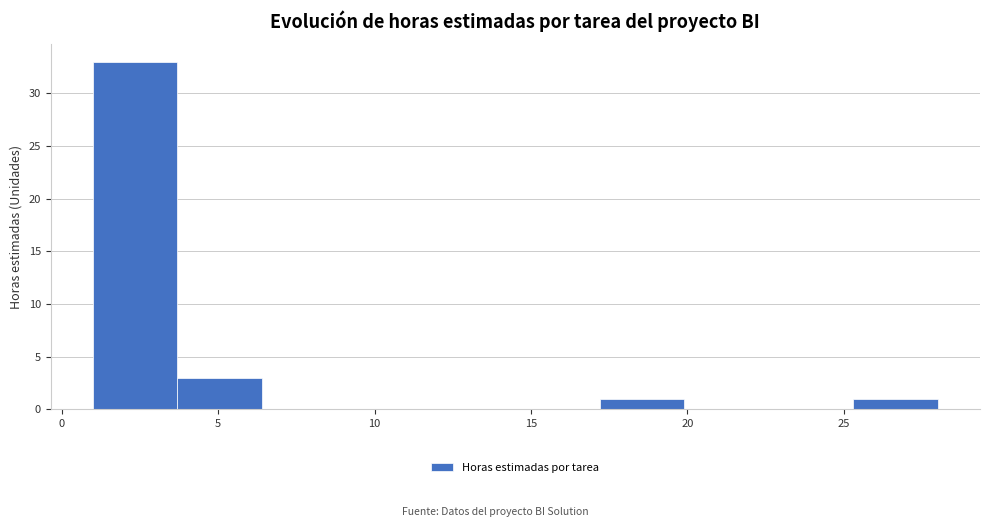

How tall is the bar that spans 25.3 to 28.0 on the x-axis? Neither the bar edges nor the heights are printed on the chart, so give them approximately, as read against the axes.

1